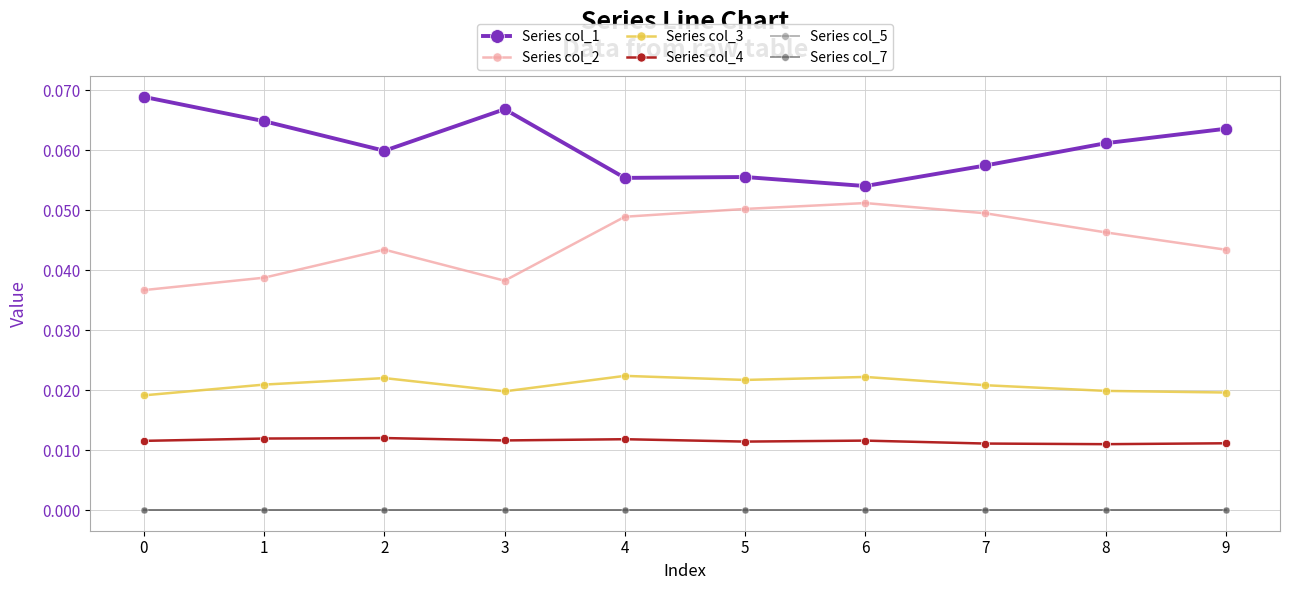

True or false: Series col_3 and Series col_1 intersect in this chart.

False